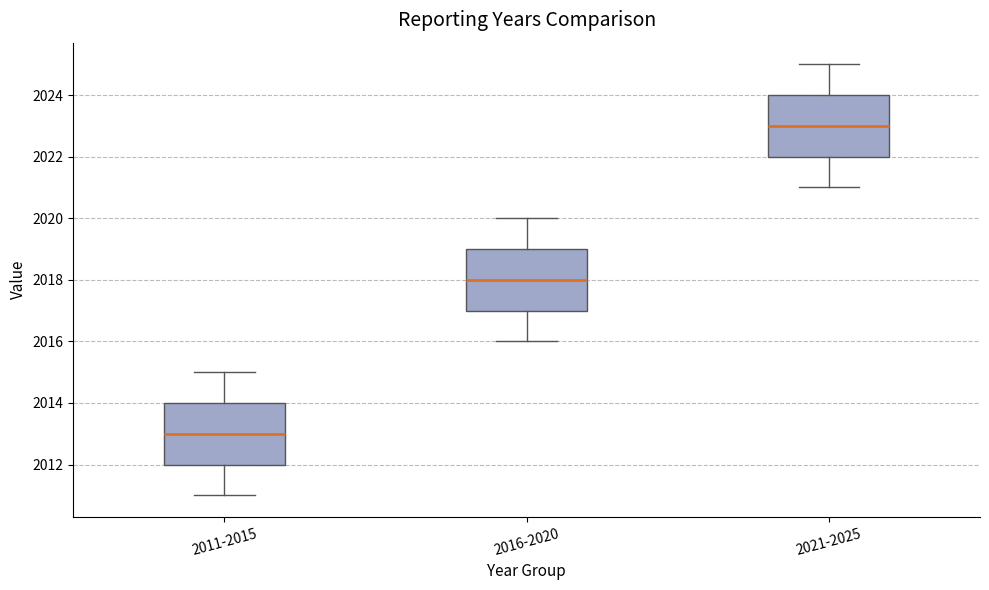

Which box has the lowest median line?

2011-2015